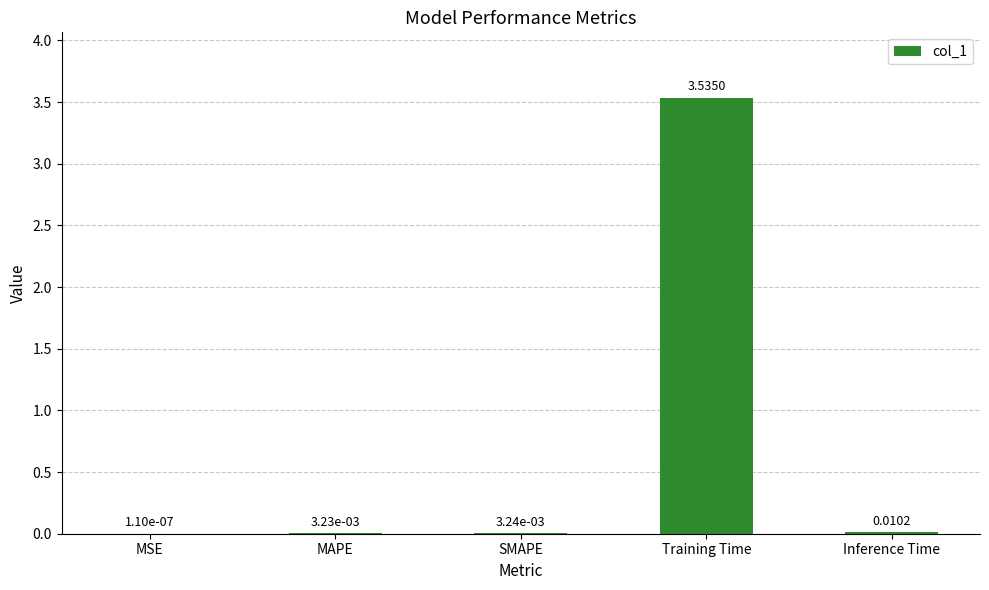

At which label is the value closest to 1?

Inference Time